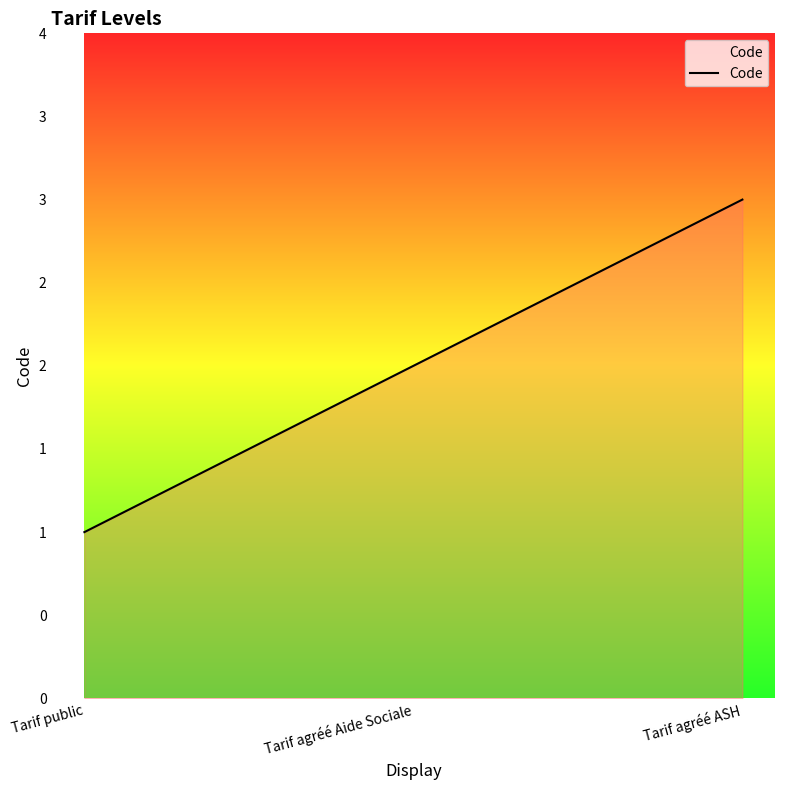

What is the sum of the values at Tarif public and Tarif agréé ASH?

4